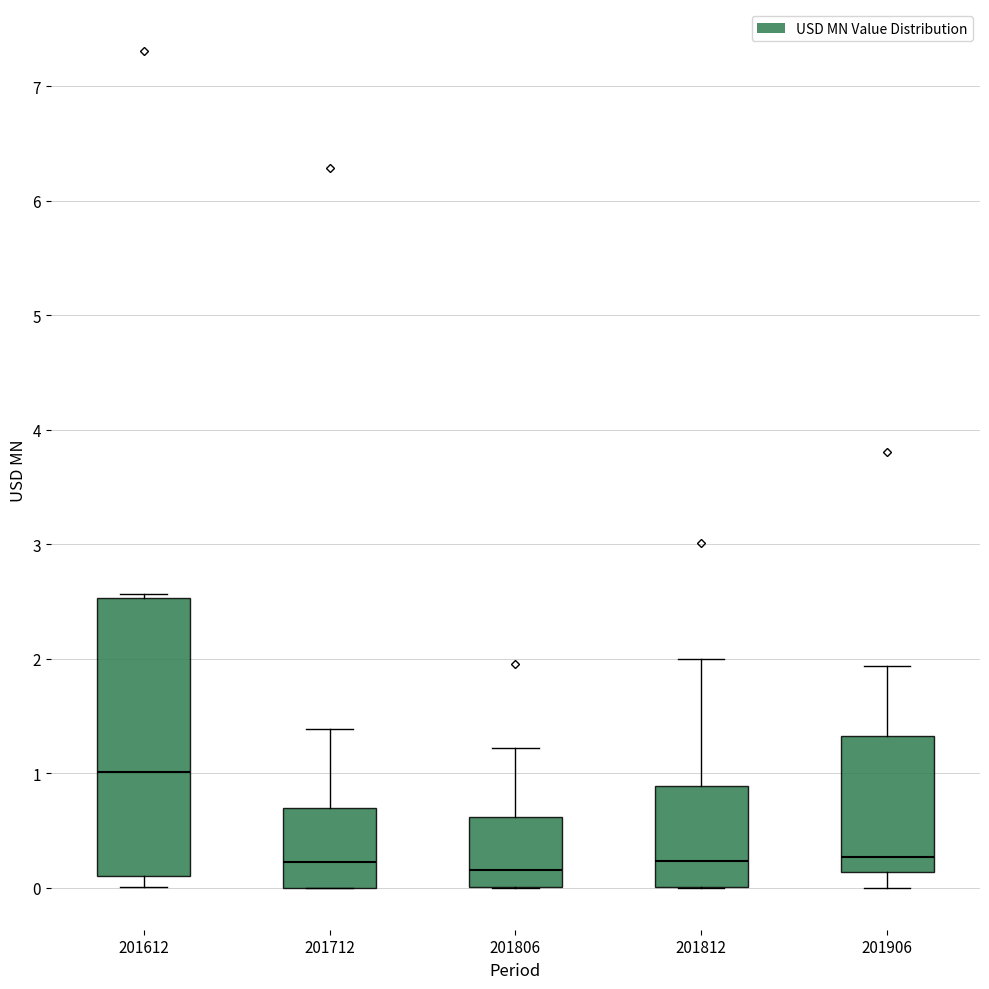

Reading left to right, transcribe this box plot: for each box, give where its median line is, the range the box spans, and where its two whiskers end, as read against the y-axis. The values are not printed on the chart, so give them approximately, as read against the axis.

201612: median 1.0, box 0.1 to 2.5, whiskers 0.0 to 2.6
201712: median 0.2, box 0.0 to 0.7, whiskers 0.0 to 1.4
201806: median 0.2, box 0.0 to 0.6, whiskers 0.0 to 1.2
201812: median 0.2, box 0.0 to 0.9, whiskers 0.0 to 2.0
201906: median 0.3, box 0.1 to 1.3, whiskers 0.0 to 1.9